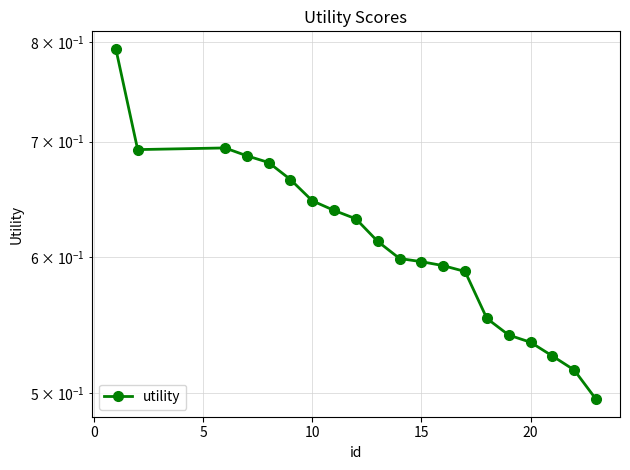

Does the chart have visible grid lines?

Yes